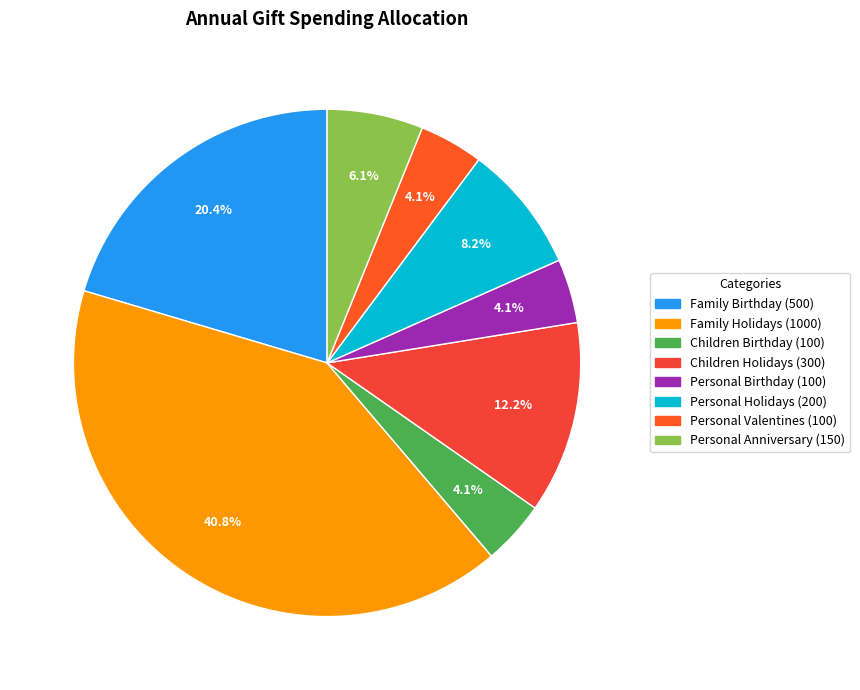

To the nearest percent, what portion does Family Birthday represent?

20%